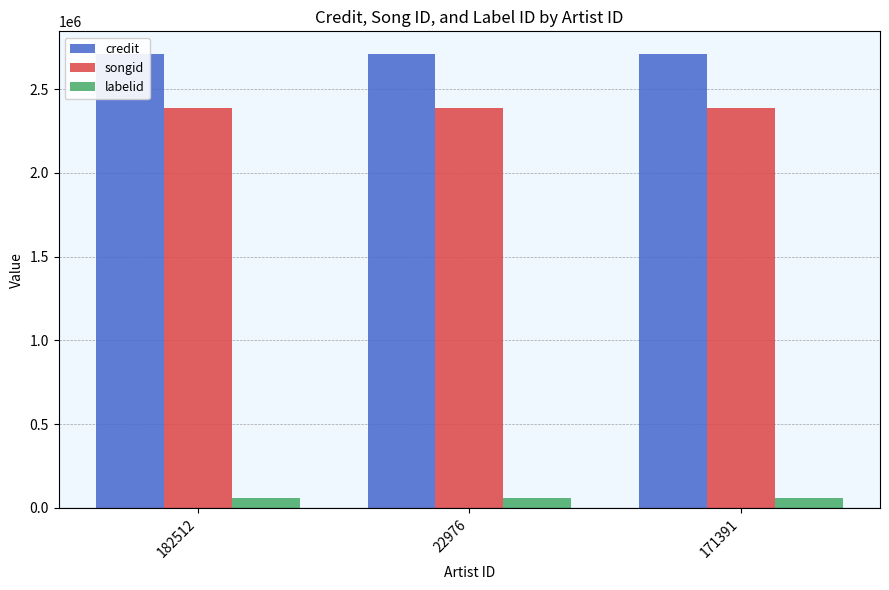

What position from the right is 171391?

1